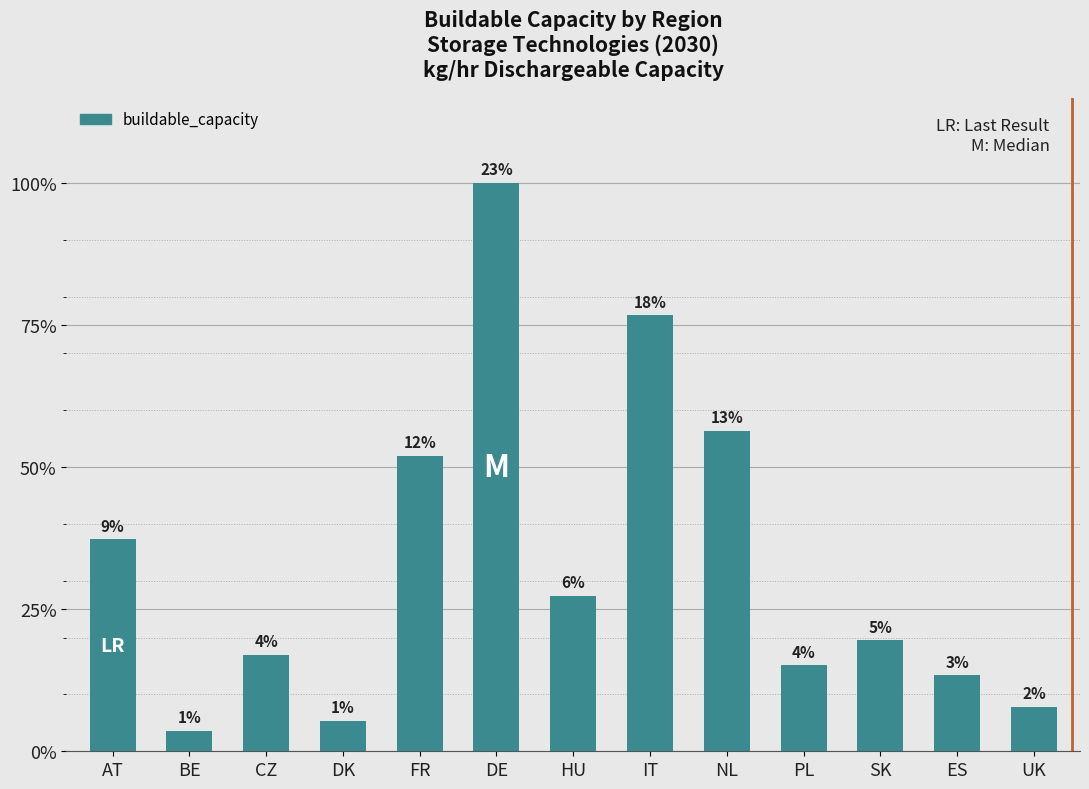

Does the chart contain any negative values?

No